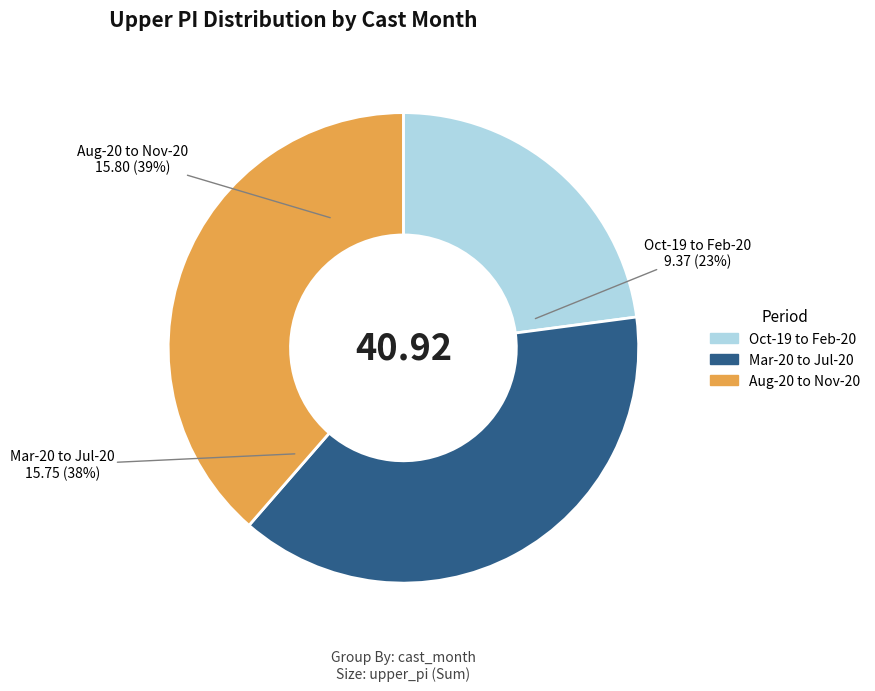

Is it true that 1 is 16% of the pie?

False